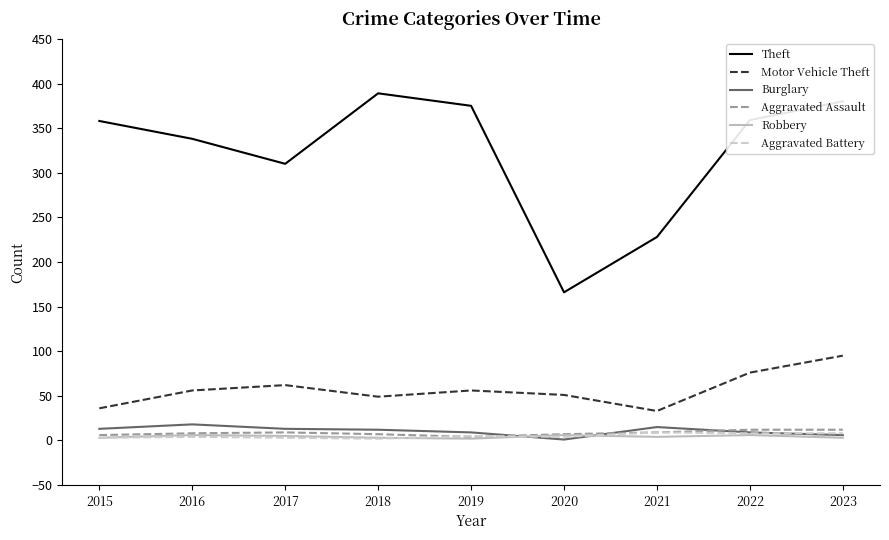

Which series has the largest total across all categories?

Theft